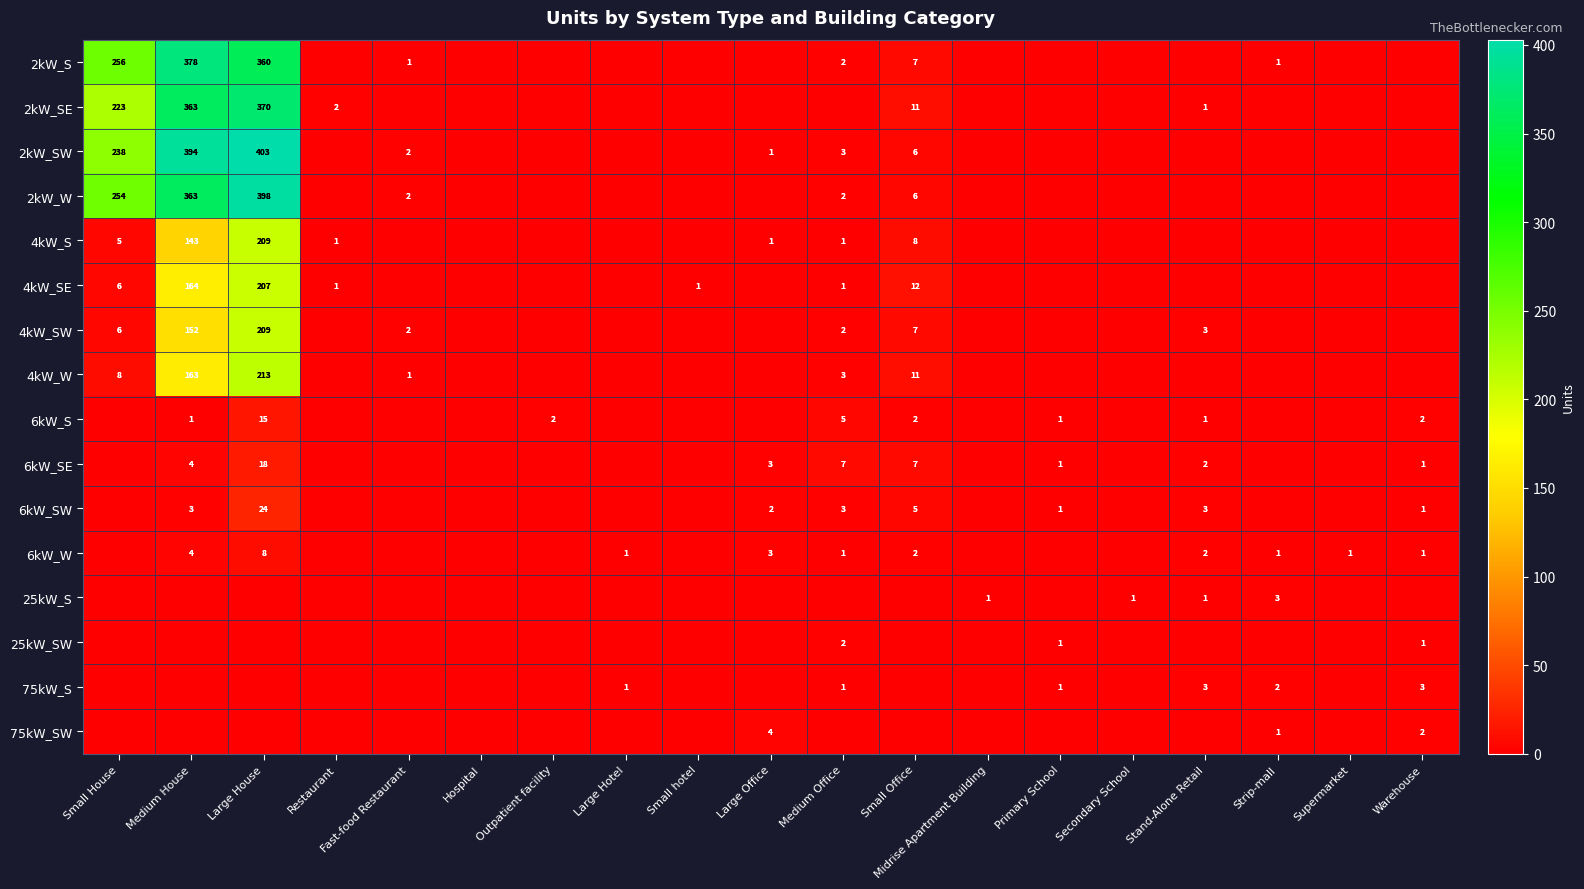

What is the sum of the 2kW_SW values at Fast-food Restaurant and Medium Office?

5